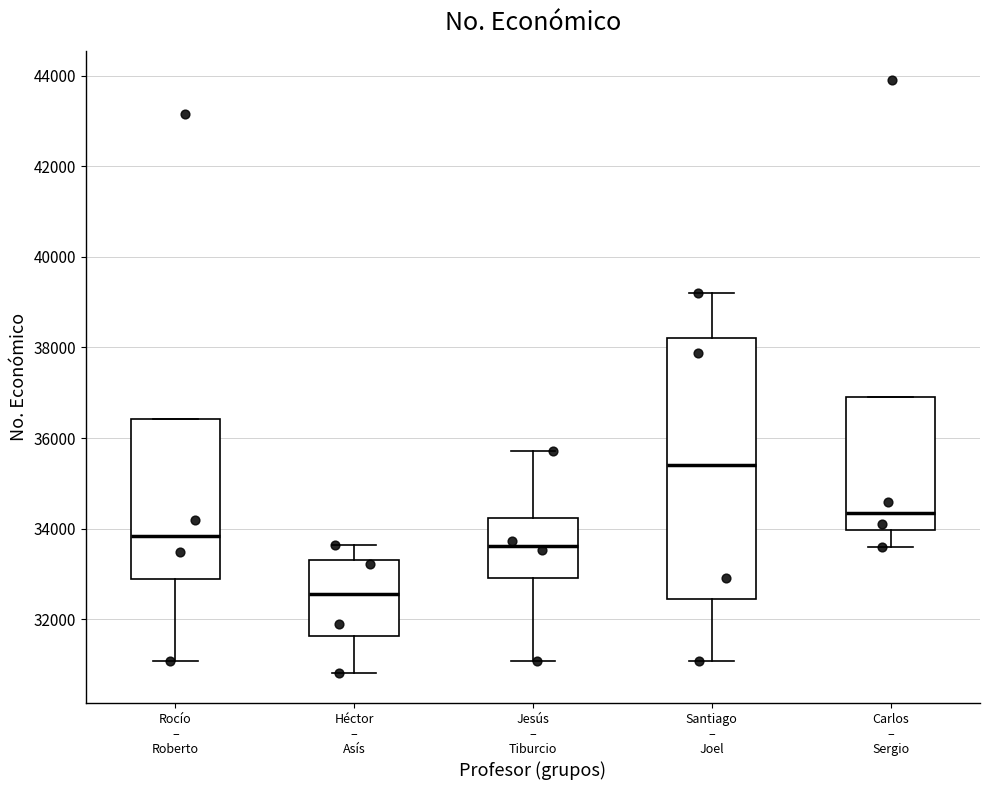

Reading left to right, transcribe this box plot: for each box, give where its median line is, the range the box spans, and where its two whiskers end, as read against the y-axis. The values are not printed on the chart, so give them approximately, as read against the axis.

Rocío – Roberto: median 33800, box 32800 to 36400, whiskers 31000 to 36400
Héctor – Asís: median 32600, box 31600 to 33400, whiskers 30800 to 33600
Jesús – Tiburcio: median 33600, box 33000 to 34200, whiskers 31000 to 35800
Santiago – Joel: median 35400, box 32400 to 38200, whiskers 31000 to 39200
Carlos – Sergio: median 34400, box 34000 to 37000, whiskers 33600 to 37000